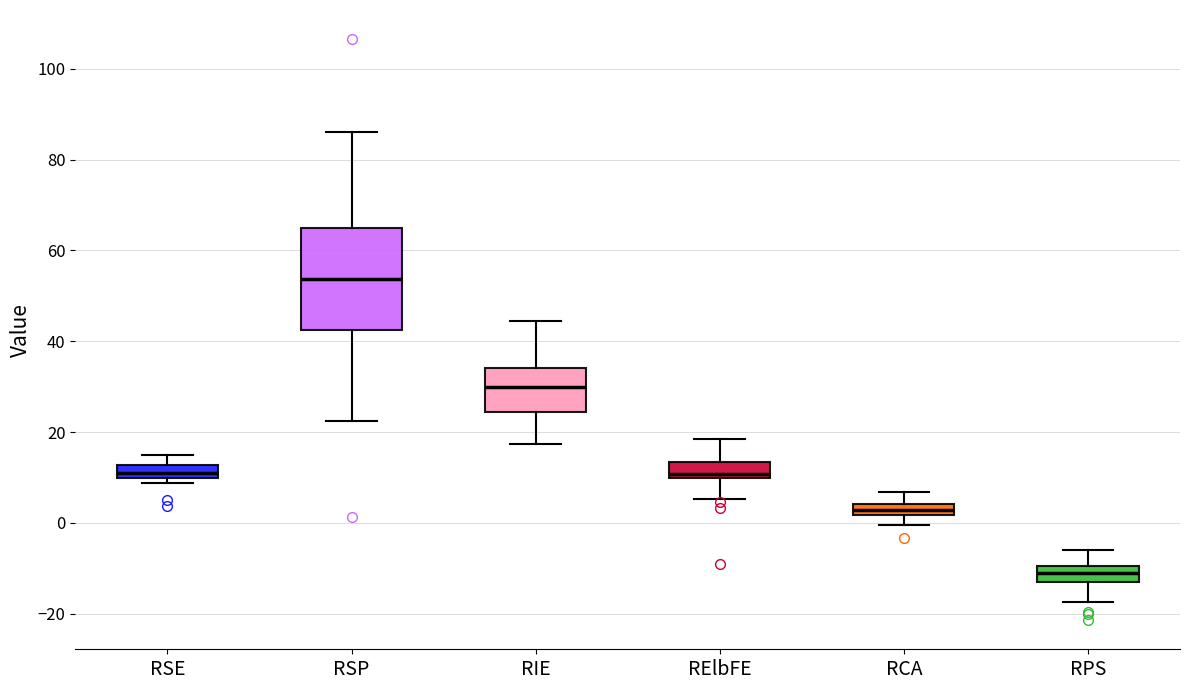

Comparing the boxes themselves (not the whiskers), which one is the tallest?

RSP